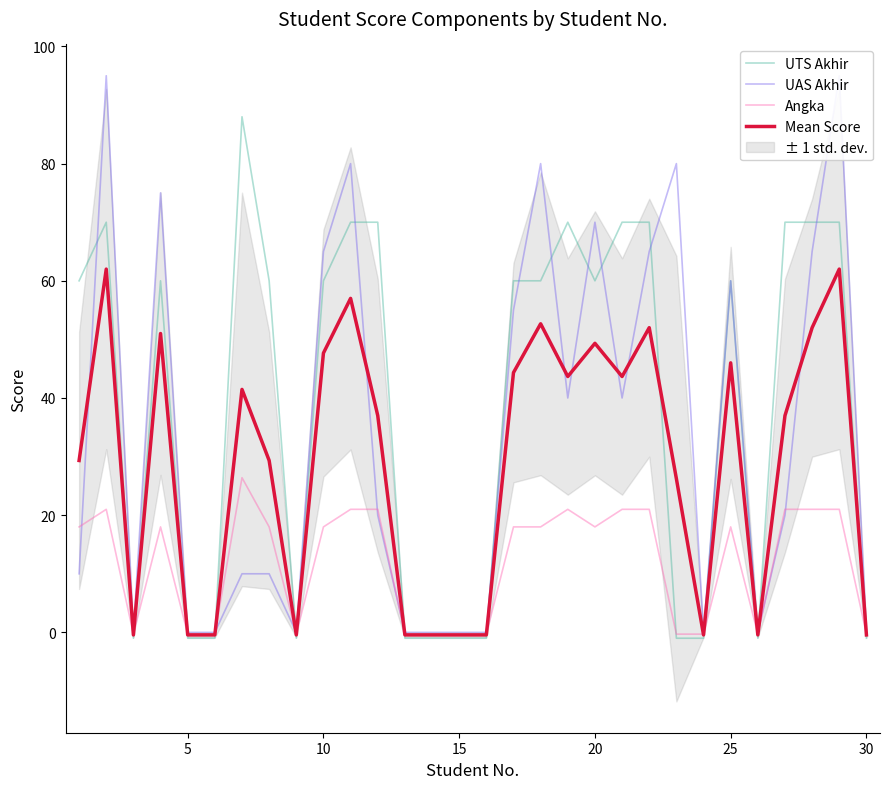

What is the maximum value for UTS Akhir?

88.0